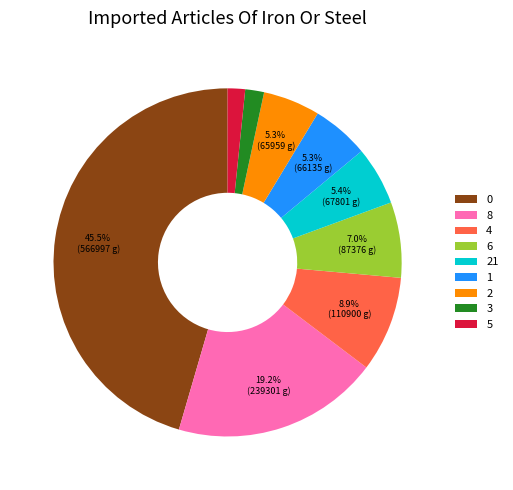

How many slices are in this pie chart?

9